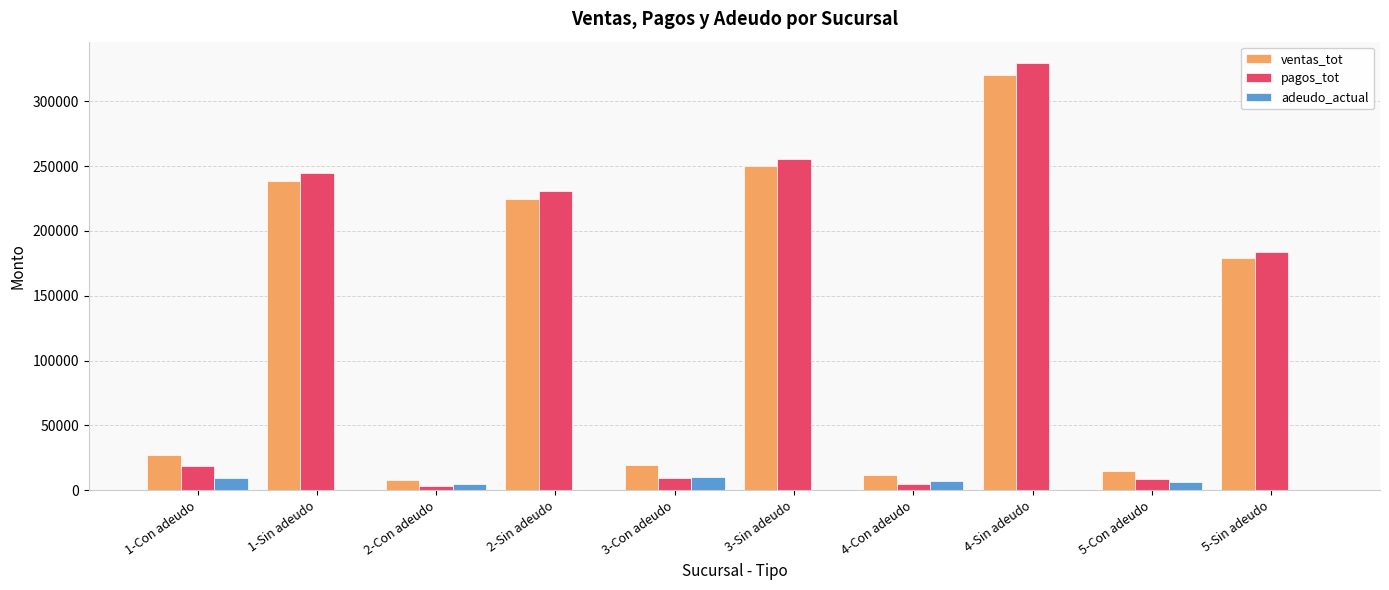

Does the chart contain stacked bars?

No